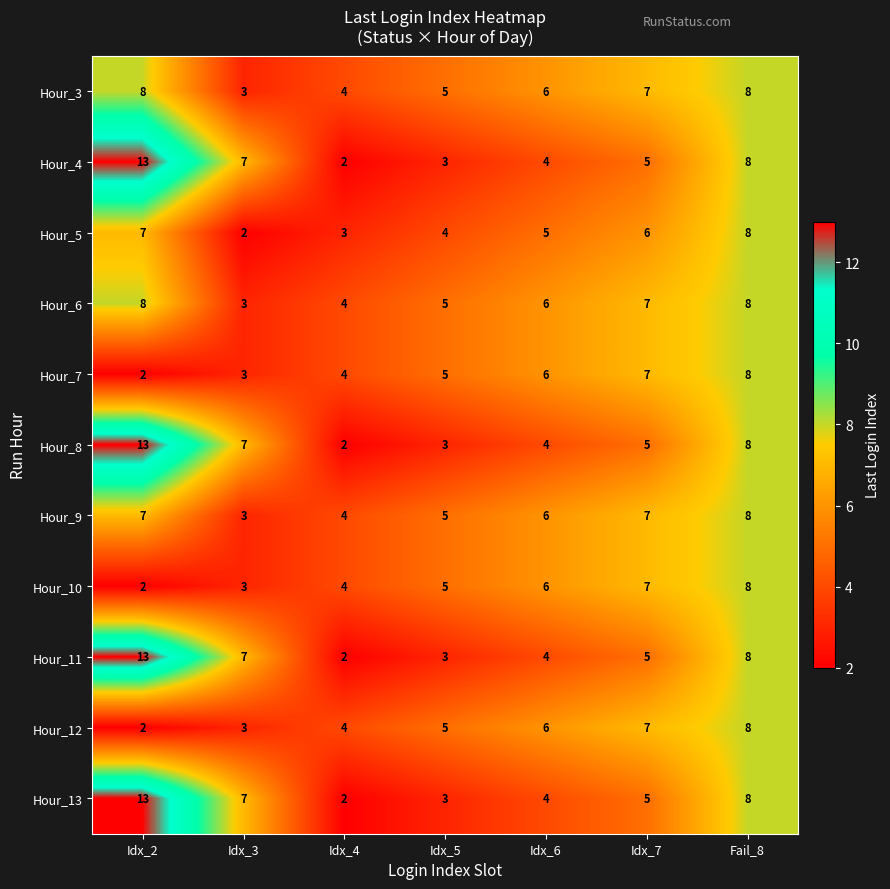

Read the Hour_13 value at Fail_8, to the nearest 10.

10